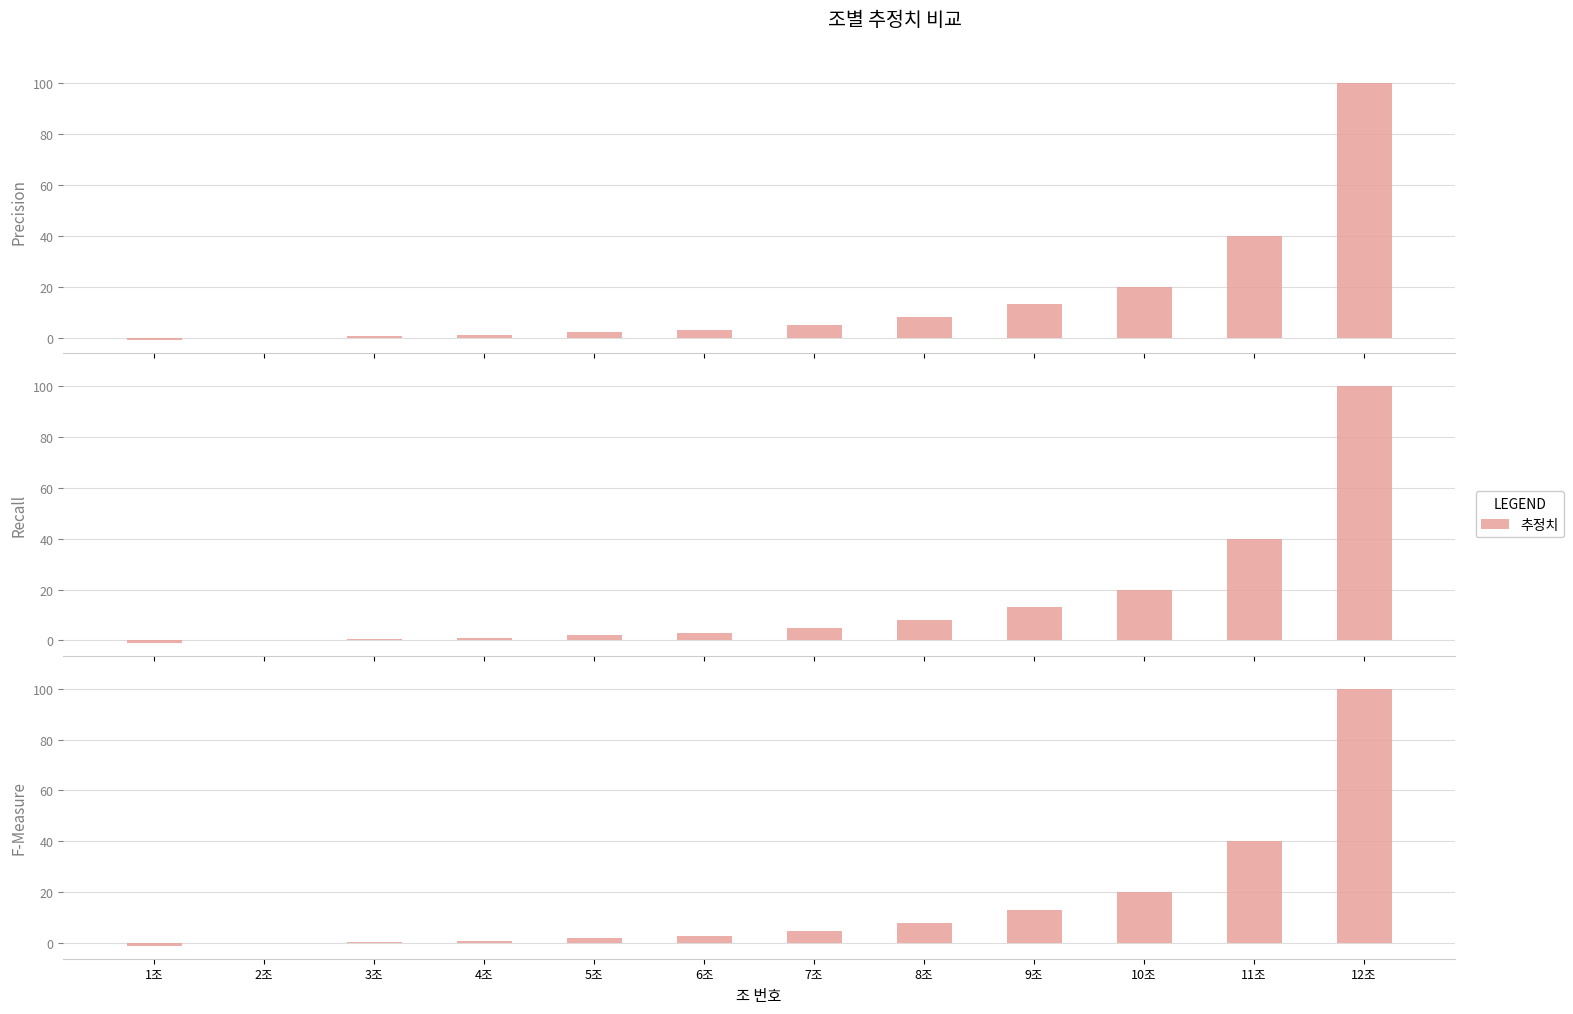

What is the change in value from 2조 to 6조?

+3.0